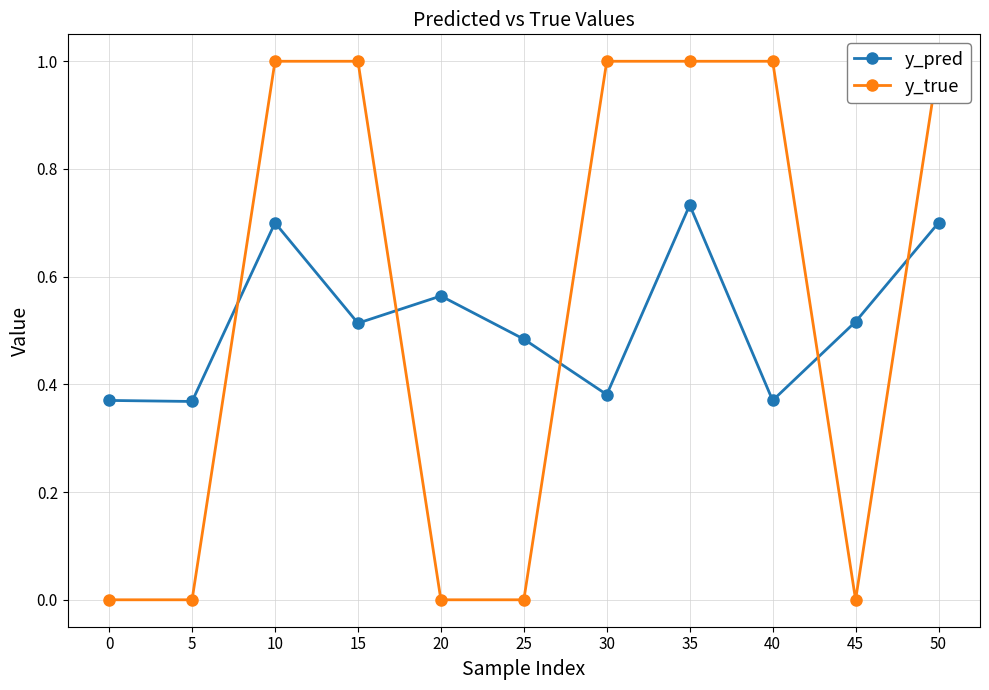

What is the difference between the highest and lowest values at 10?

0.3